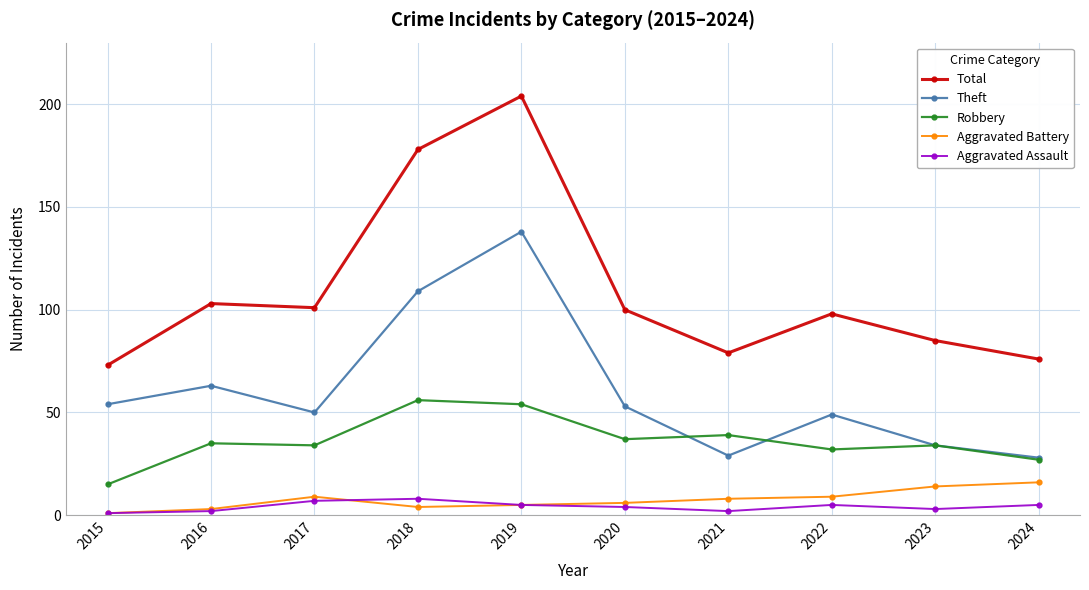

True or false: Aggravated Battery and Theft cross at least once.

False